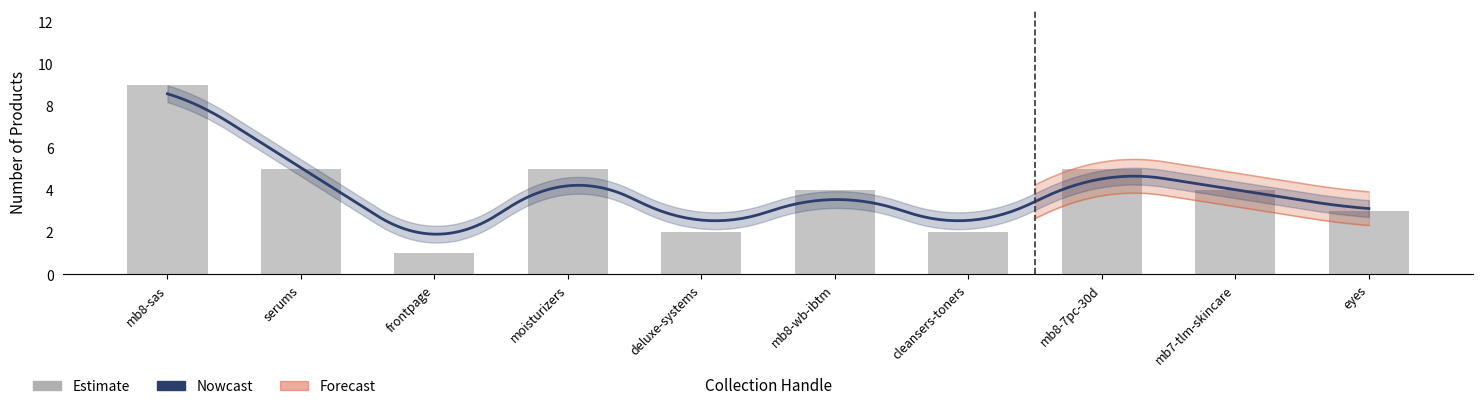

At which label is the value closest to 5?

serums